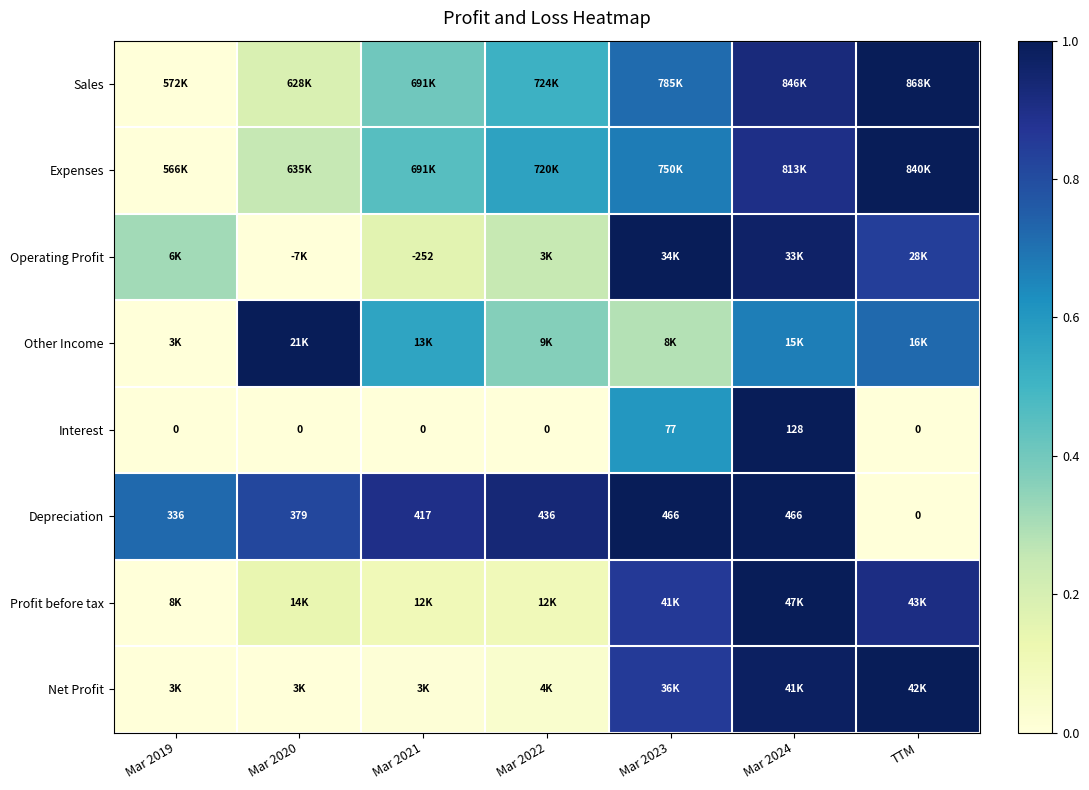

At how many categories does at least one series exceed 0?

7